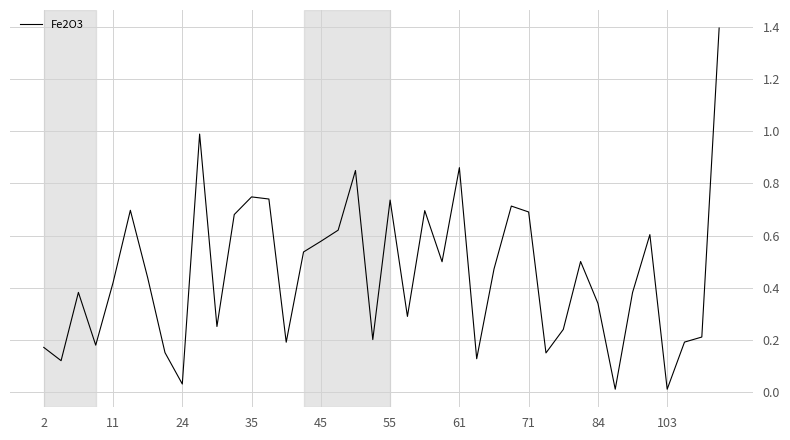

What is the maximum value shown in the chart?

1.4